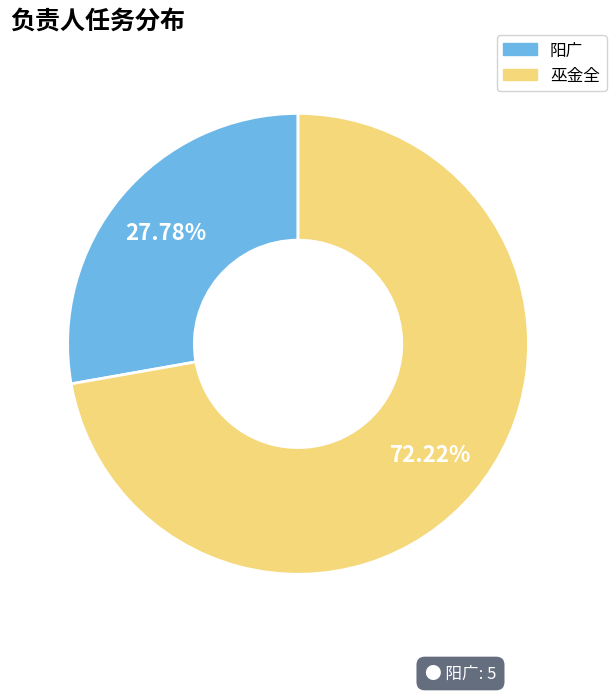

Between 巫金全 and 阳广, which is larger?

巫金全